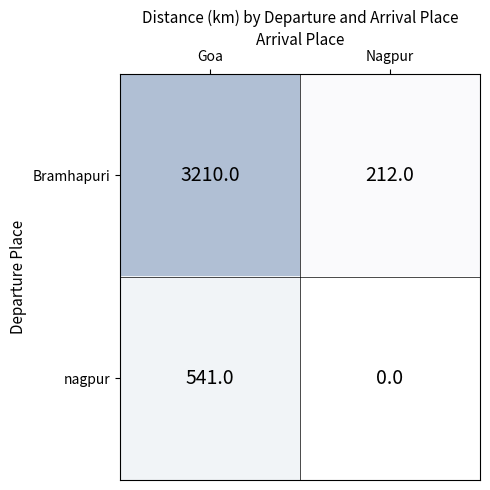

What is the difference between the Bramhapuri values at Goa and Nagpur?

2998